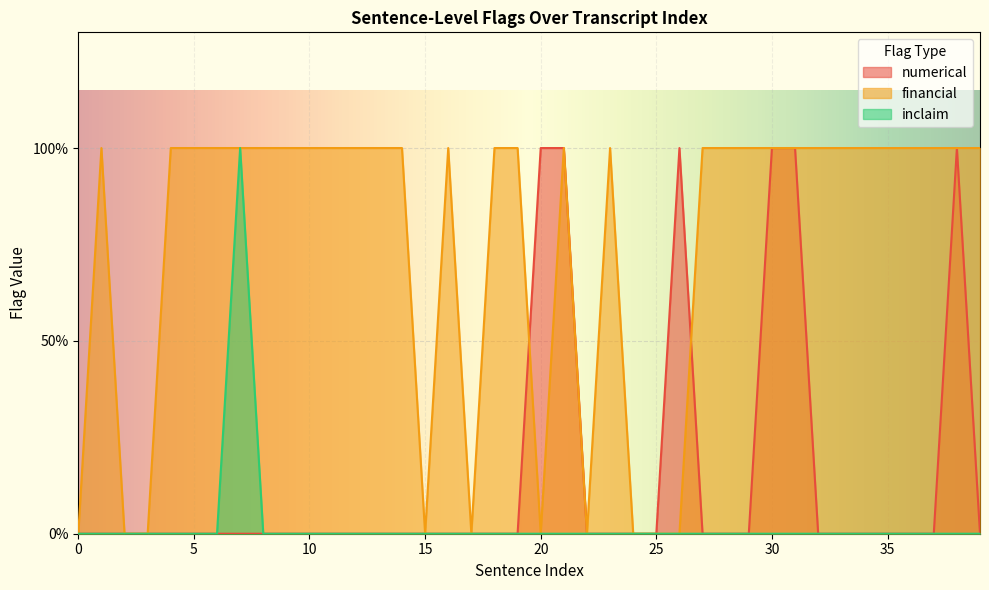

Count the number of categories in the chart.

40